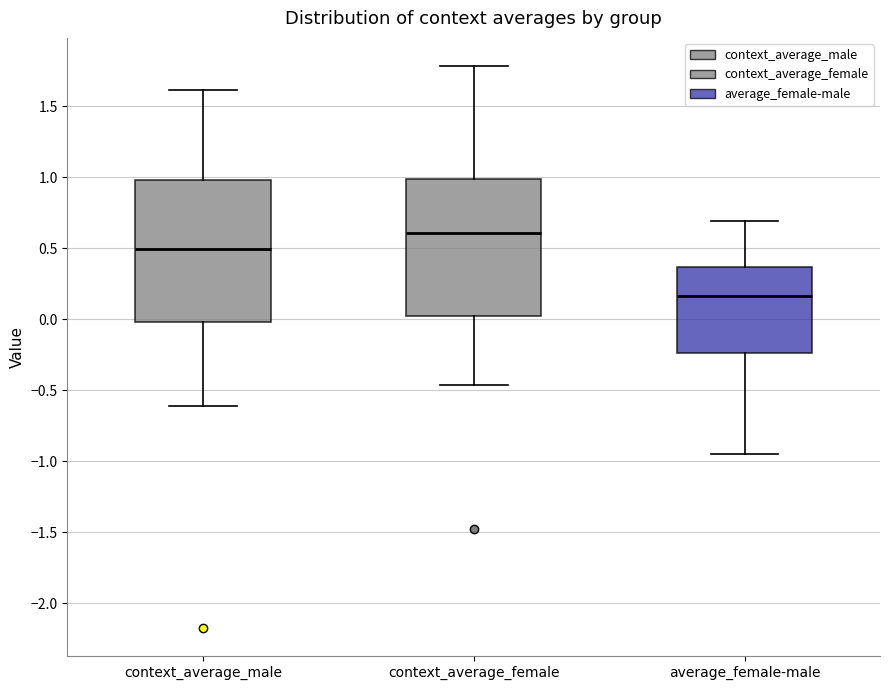

Which box's median line is the highest?

context_average_female